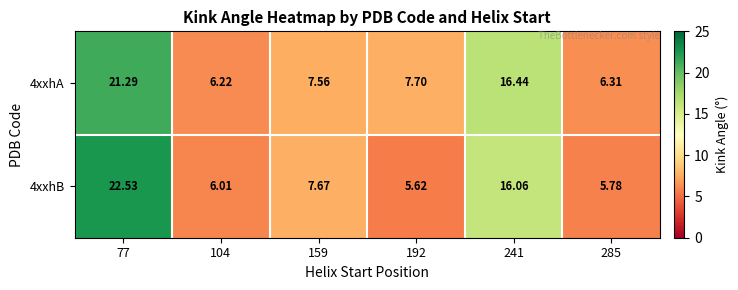

Is the value of 4xxhB at 192 greater than the value of 4xxhA at 159?

No